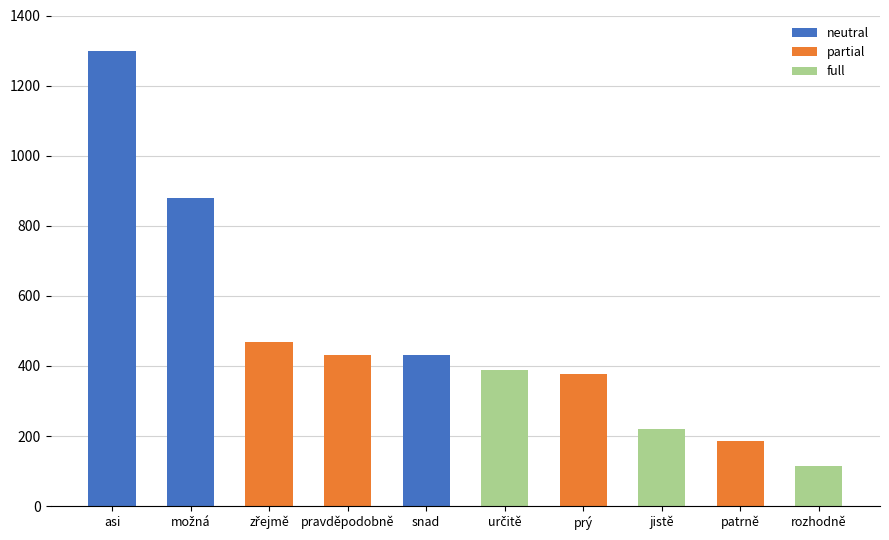

At which label is neutral closest to 649?

snad